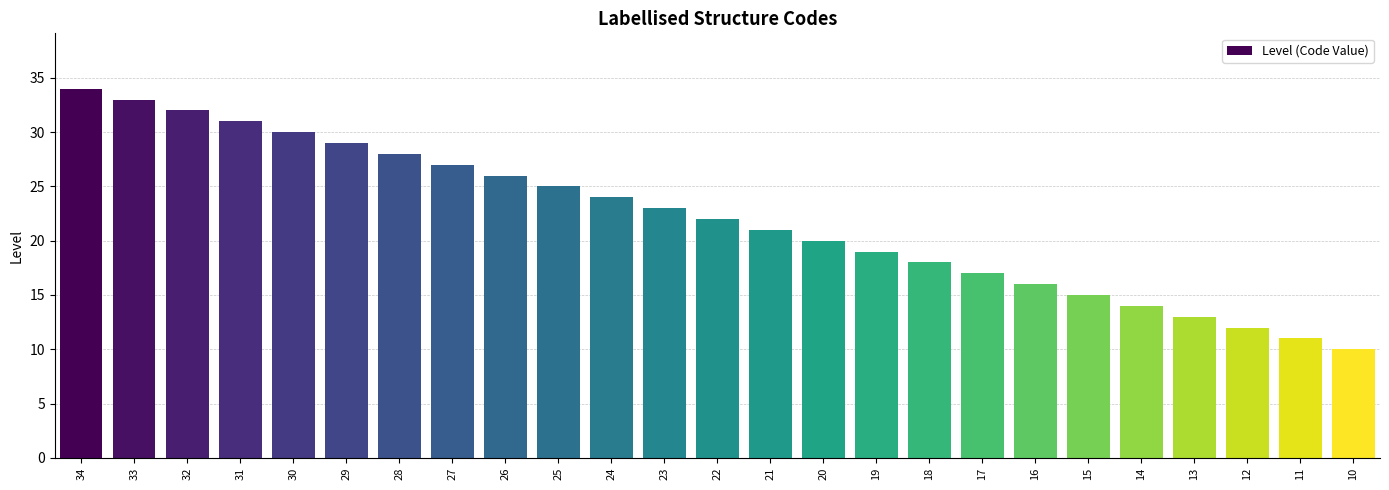

What is the change in value from 24 to 22?

-2